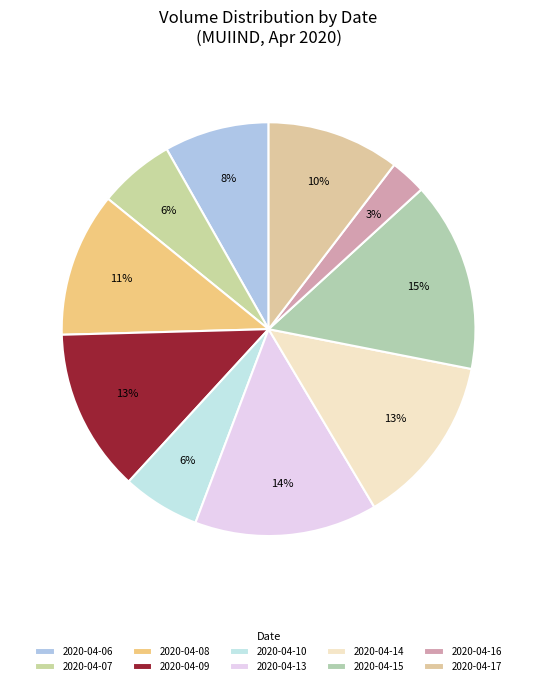

Is 2020-04-08 the majority of the pie?

No